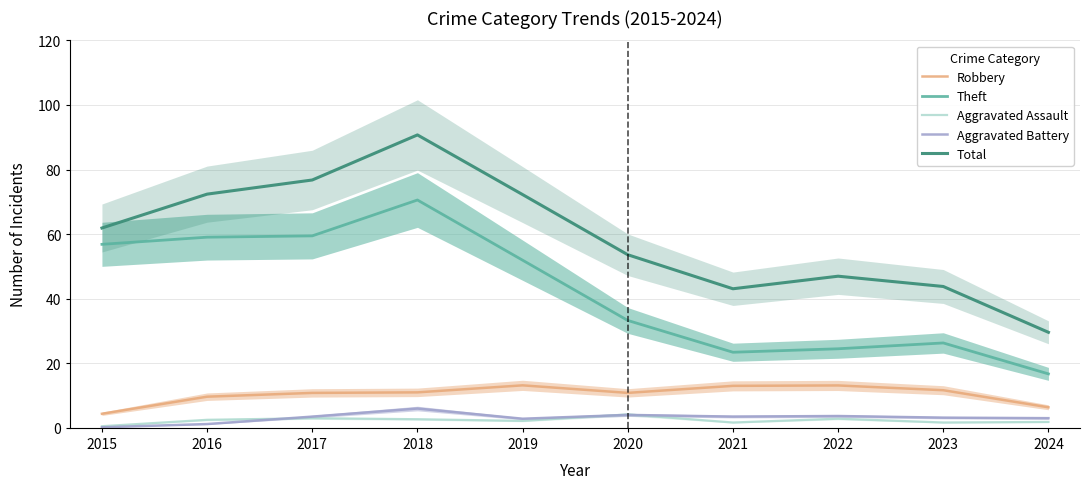

Is the value of Total at 2016 greater than the value of Theft at 2024?

Yes